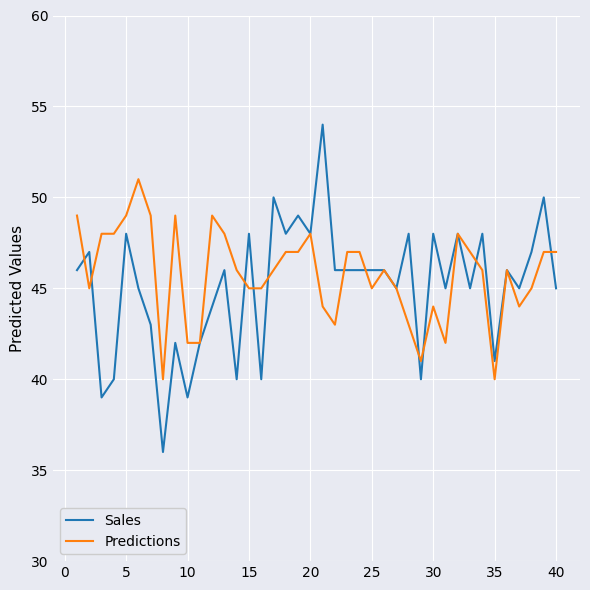

Rank the series by their maximum value, from lowest to highest.

Predictions, Sales